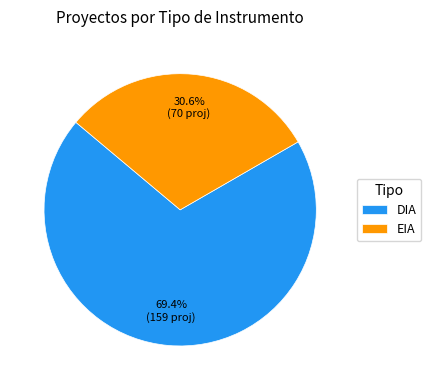

To the nearest percent, what is the difference between the largest and smallest slice percentages?

39%